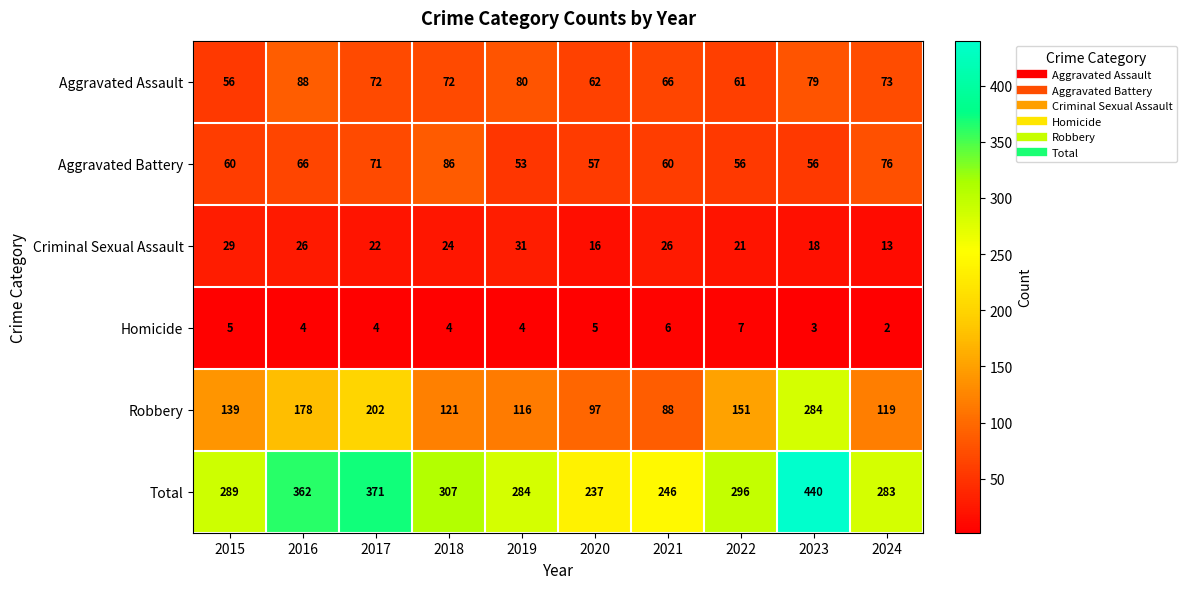

Between 2020 and 2024, which series saw the biggest shift?

Total